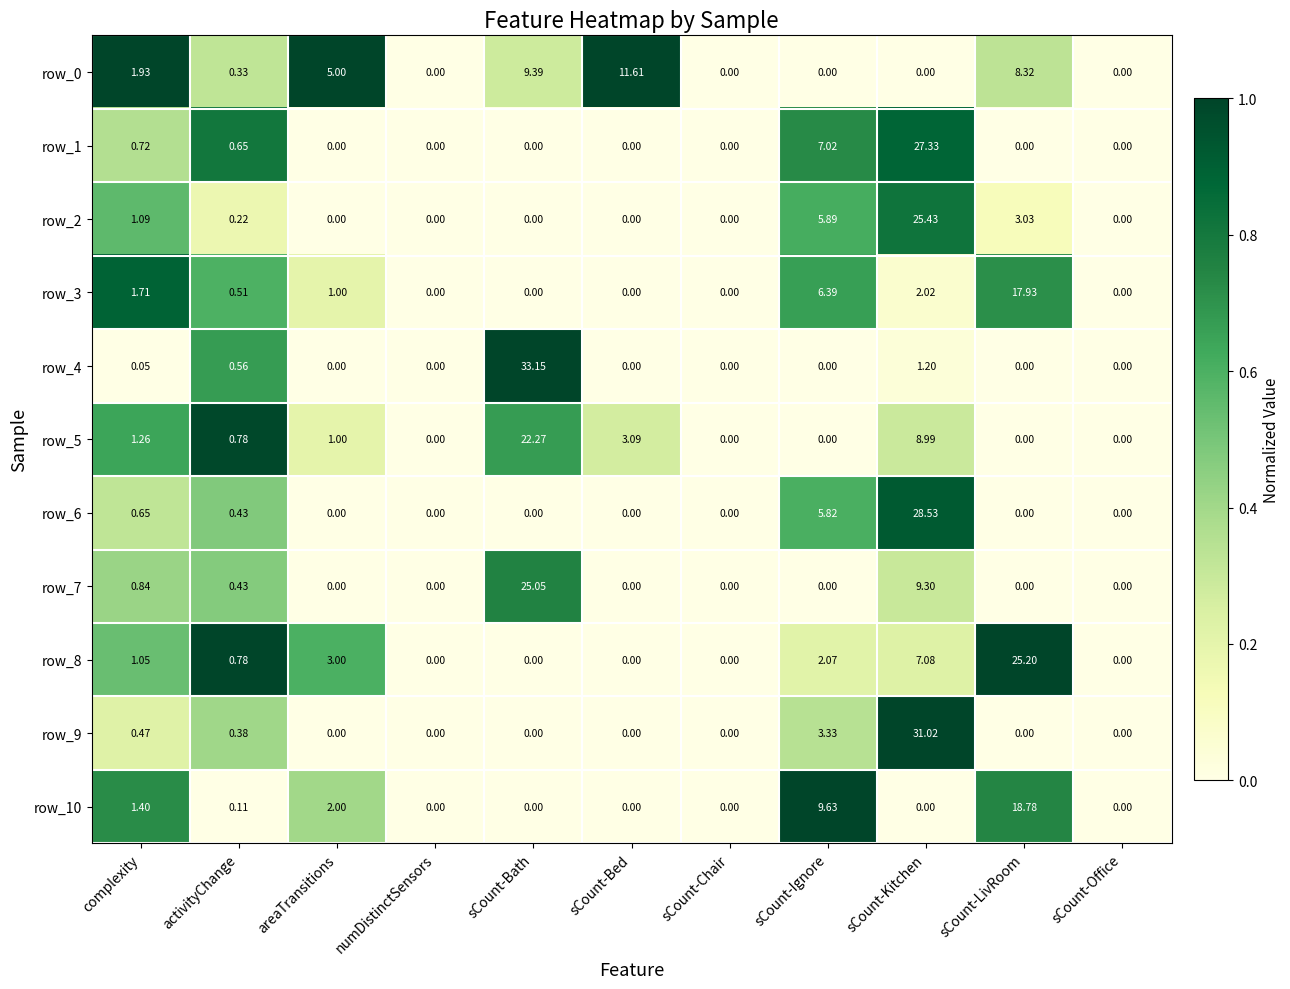

Which series changed the most between sCount-Bath and sCount-Chair?

row_4